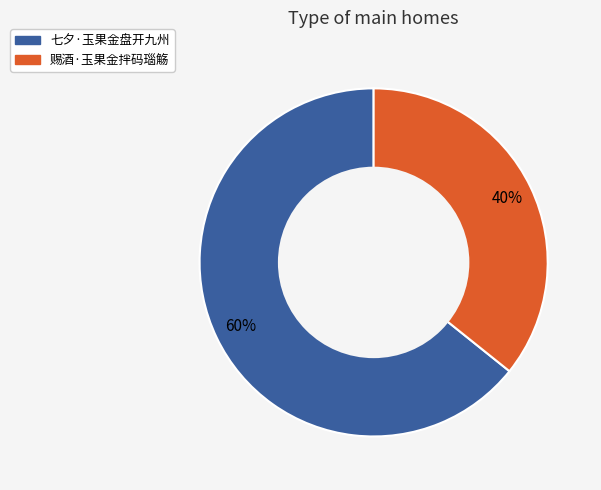

What percentage do 七夕·玉果金盘开九州 and 赐酒·玉果金拌码瑙觞 together represent?

100.0%